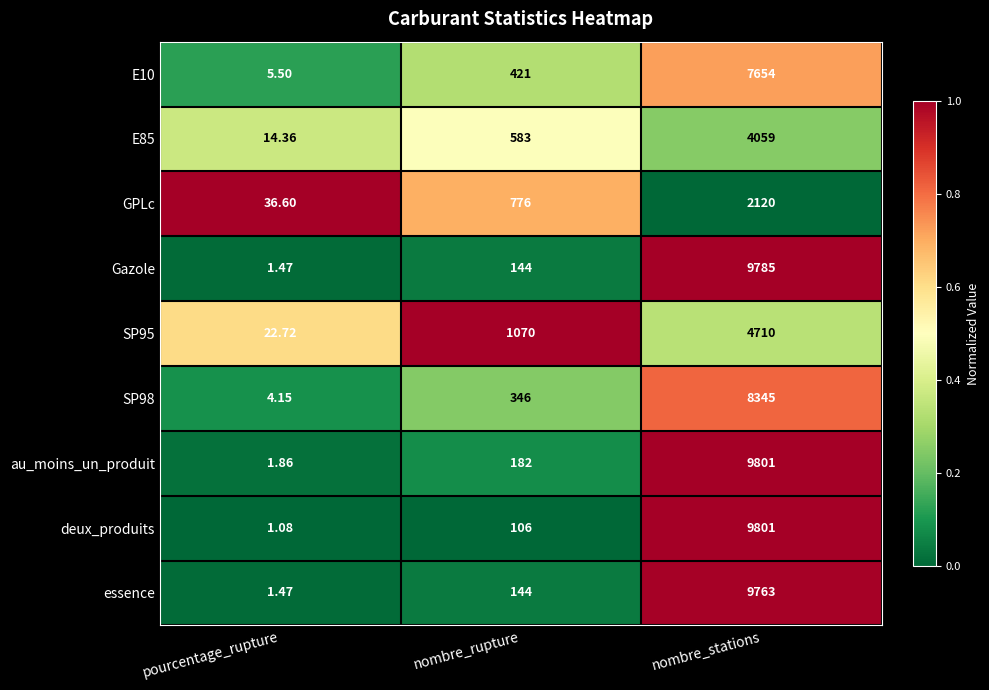

Is the value of SP95 at pourcentage_rupture greater than the value of essence at nombre_rupture?

No